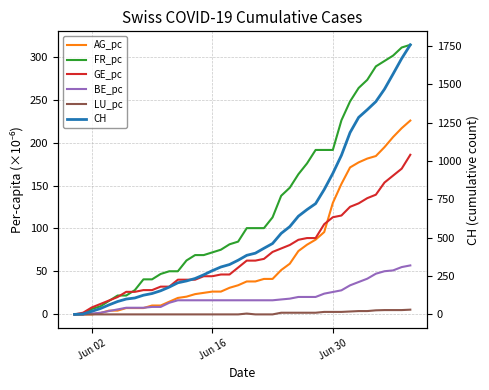

Reading left to right, extract all data points from this chart.

AG_pc: 0.0	0.0	0.0	1.5	4.4	4.4	7.4	7.4	7.4	10.3	10.3	14.7	19.2	20.6	23.6	25.1	26.5	26.5	31.0	33.9	38.3	38.3	41.3	41.3	51.6	59.0	73.7	81.1	87.0	95.8	129.8	151.9	171.0	176.9	181.4	184.3	194.6	206.4	216.7	225.6
FR_pc: 0.0	0.0	6.3	9.4	15.7	22.0	22.0	28.2	40.8	40.8	47.1	50.2	50.2	62.8	69.0	69.0	72.2	75.3	81.6	84.7	100.4	100.4	100.4	113.0	138.1	147.5	163.2	175.7	191.4	191.4	191.4	225.9	247.9	263.6	273.0	288.7	294.9	301.2	310.6	313.8
GE_pc: 0.0	2.0	8.1	12.1	16.2	20.2	26.2	26.2	28.3	28.3	32.3	32.3	40.4	40.4	40.4	44.4	44.4	46.4	46.4	54.5	62.6	62.6	64.6	72.7	76.7	80.8	86.8	88.8	88.8	105.0	113.1	115.1	125.2	129.2	135.3	139.3	153.5	161.5	169.6	185.8
BE_pc: 0.0	0.0	1.0	1.9	3.9	5.8	7.7	7.7	7.7	8.7	8.7	13.5	16.4	16.4	16.4	16.4	16.4	16.4	16.4	16.4	16.4	16.4	16.4	16.4	17.4	18.3	20.3	20.3	20.3	24.2	26.1	28.0	33.8	37.7	41.5	47.3	50.2	51.2	55.1	57.0
LU_pc: 0.0	0.0	0.0	0.0	0.0	0.0	0.0	0.0	0.0	0.0	0.0	0.0	0.0	0.0	0.0	0.0	0.0	0.0	0.0	0.0	1.0	0.0	0.0	0.0	1.9	1.9	1.9	1.9	1.9	2.9	2.9	2.9	3.4	3.9	3.9	4.7	5.0	5.0	5.0	5.5
CH: 0.0	3.0	20.0	38.0	62.0	84.0	100.0	107.0	125.0	136.0	154.0	178.0	206.0	218.0	234.0	258.0	285.0	309.0	325.0	353.0	385.0	399.0	431.0	462.0	528.0	572.0	640.0	683.0	722.0	814.0	919.0	1037.0	1185.0	1284.0	1334.0	1387.0	1468.0	1567.0	1668.0	1757.0